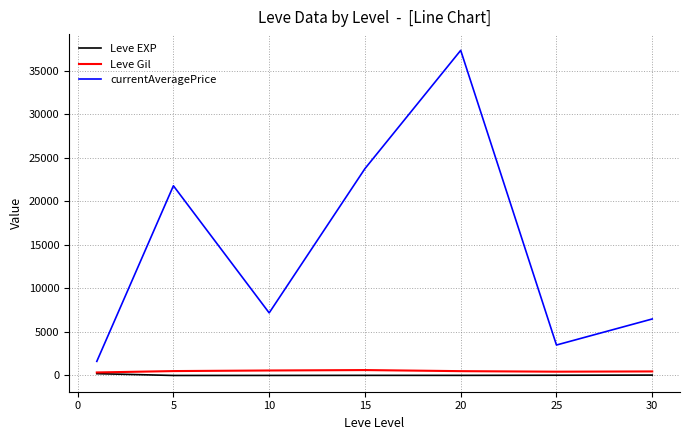

What is the minimum value shown in the chart?

3.7